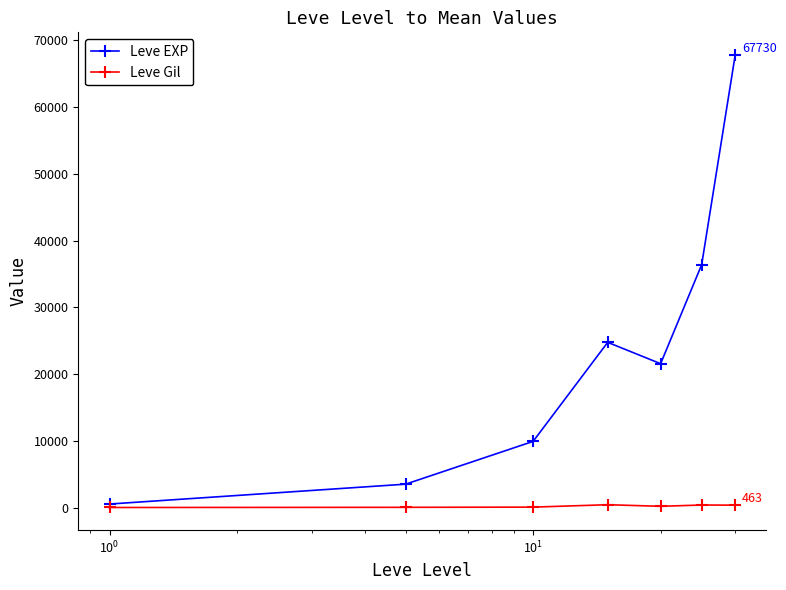

How many data points in Leve Gil are less than 290?

3